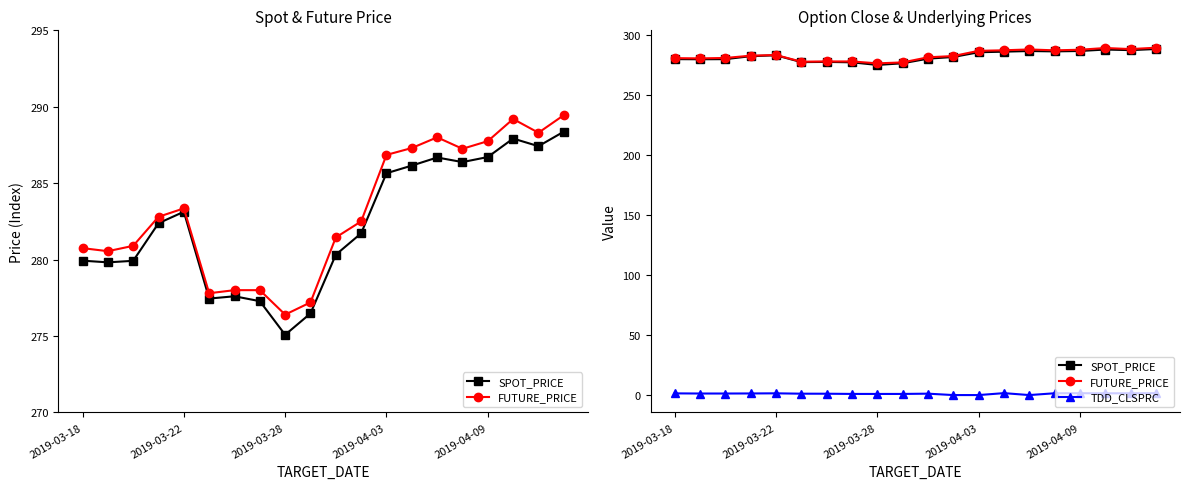

What is the sum of the SPOT_PRICE values at 2019-04-09 and 2019-04-03?

572.4